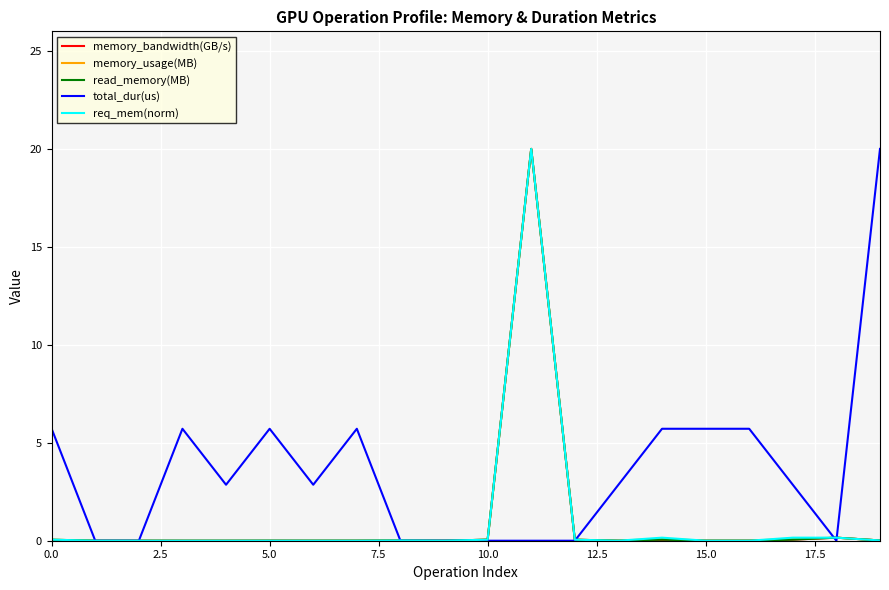

What is the maximum value for memory_usage(MB)?

20.0